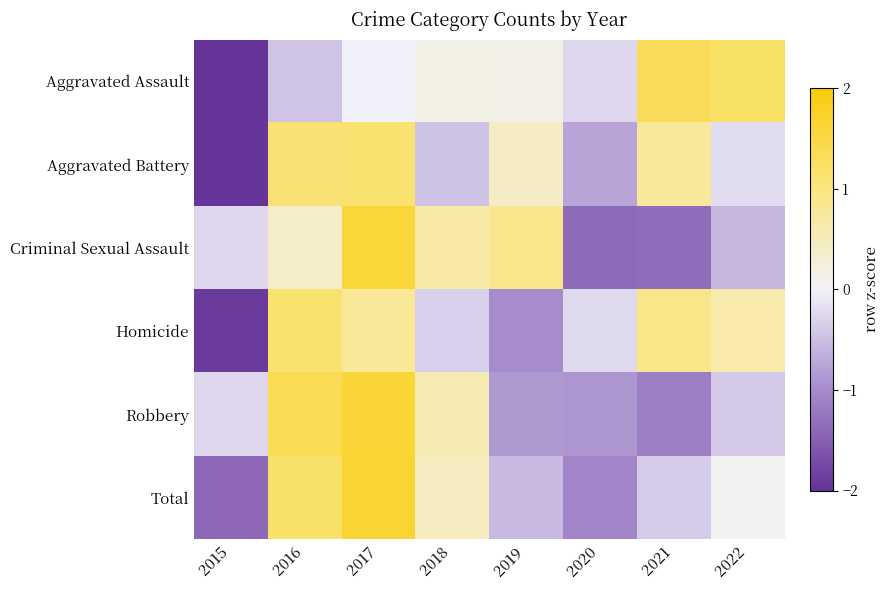

Between 2017 and 2022, which series saw the biggest shift?

Criminal Sexual Assault